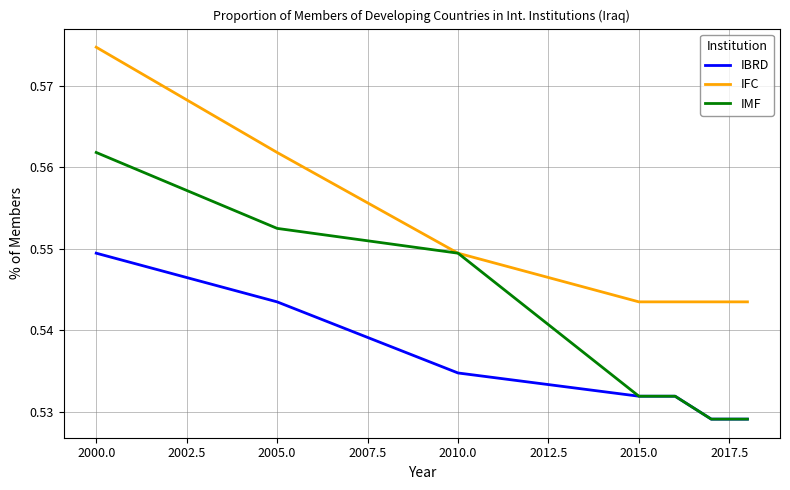

Rank the series by their average value, from lowest to highest.

IBRD, IMF, IFC